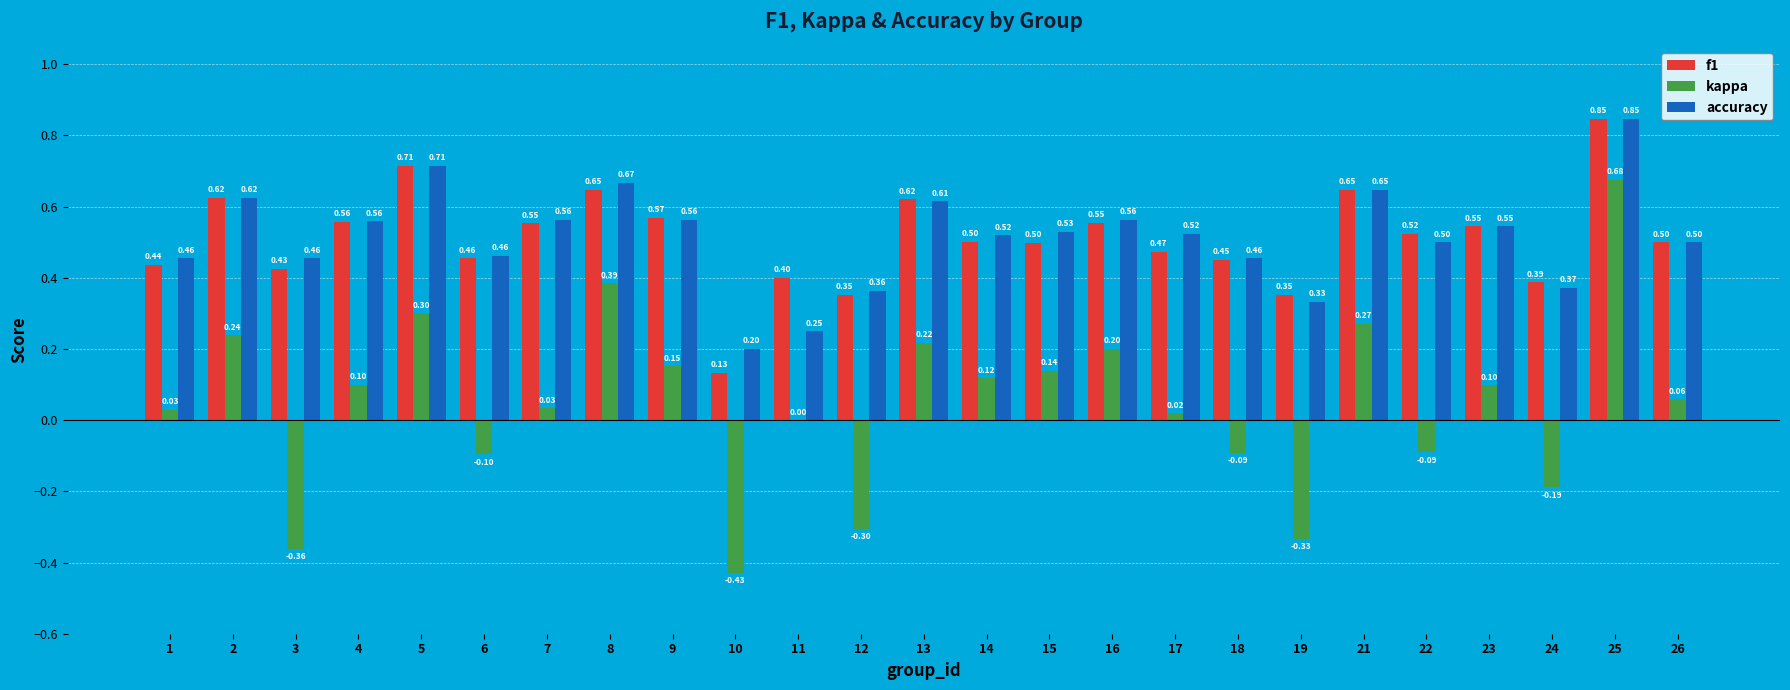

At which category is the sum across all series the highest?

25